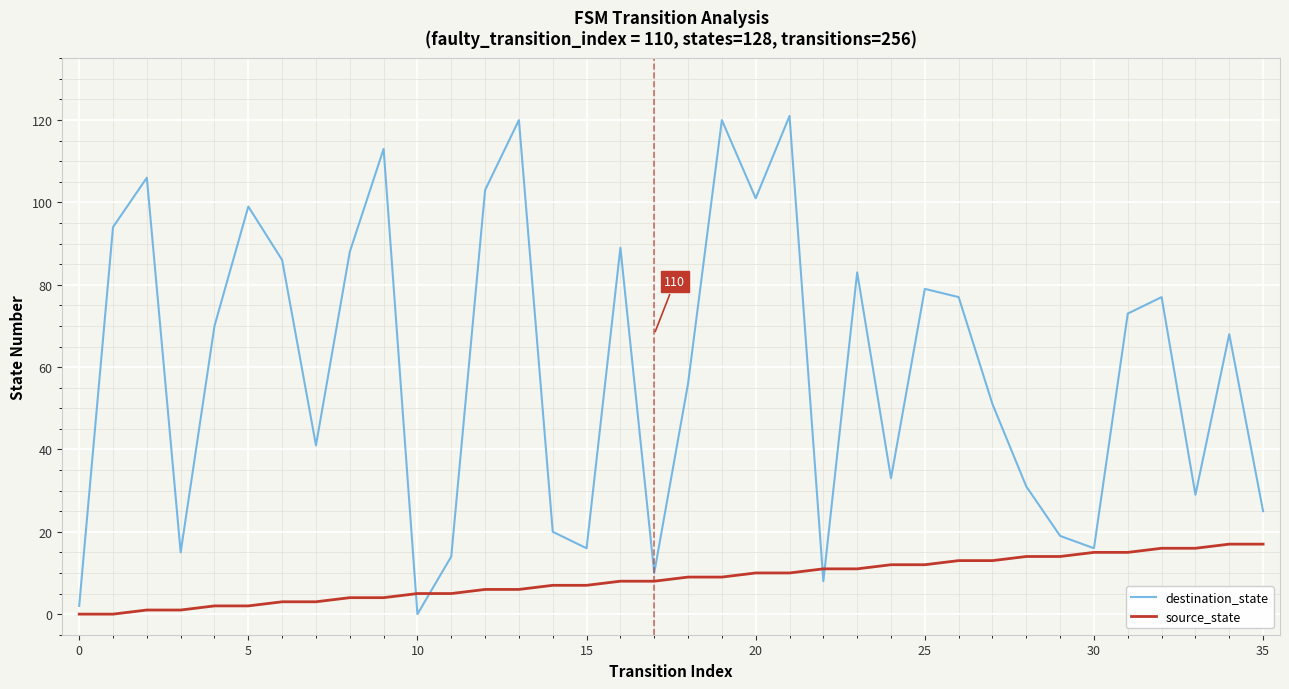

Rank the series by their maximum value, from highest to lowest.

destination_state, source_state